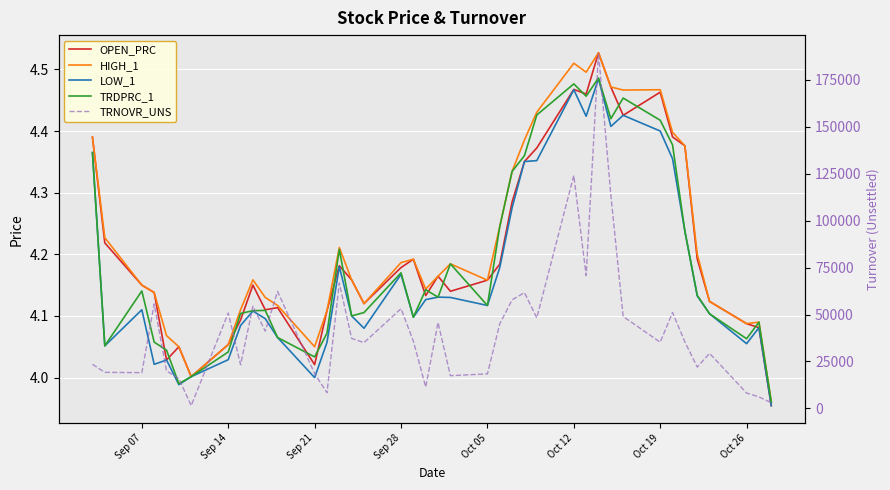

What are all the series names shown in the legend?

OPEN_PRC, HIGH_1, LOW_1, TRDPRC_1, TRNOVR_UNS